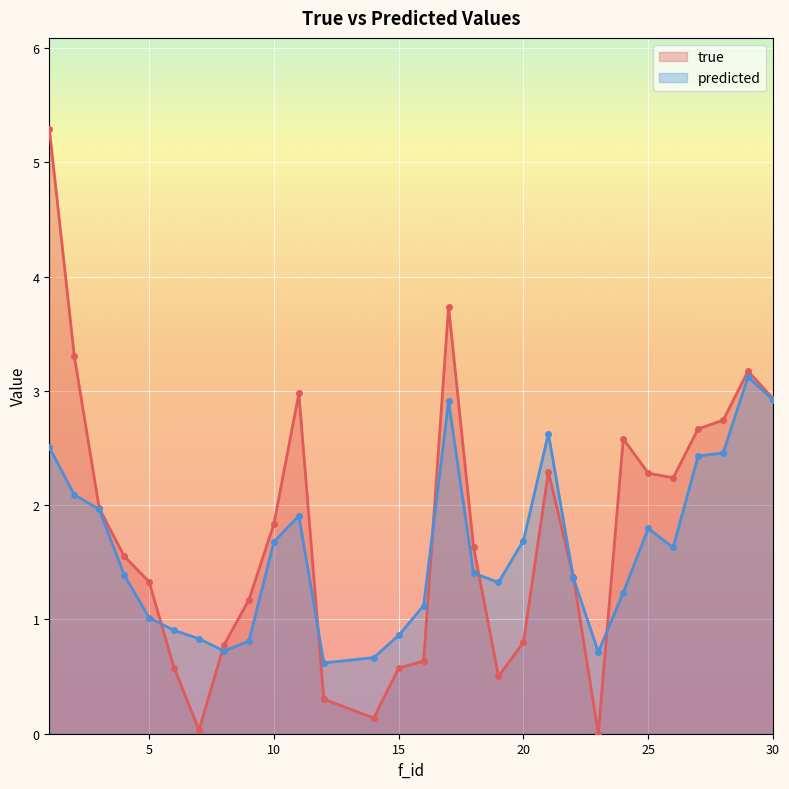

True or false: predicted and true cross at least once.

True